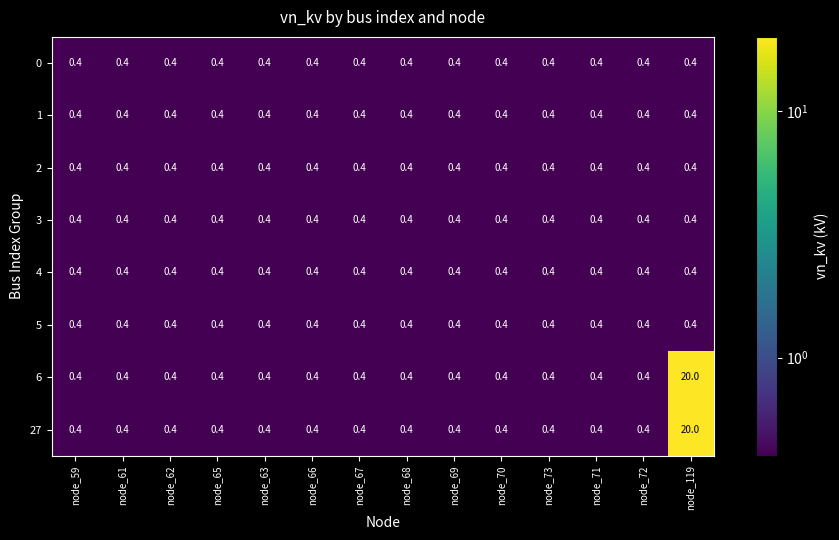

The 1 series shows 0.4 at node_71. True or false?

True